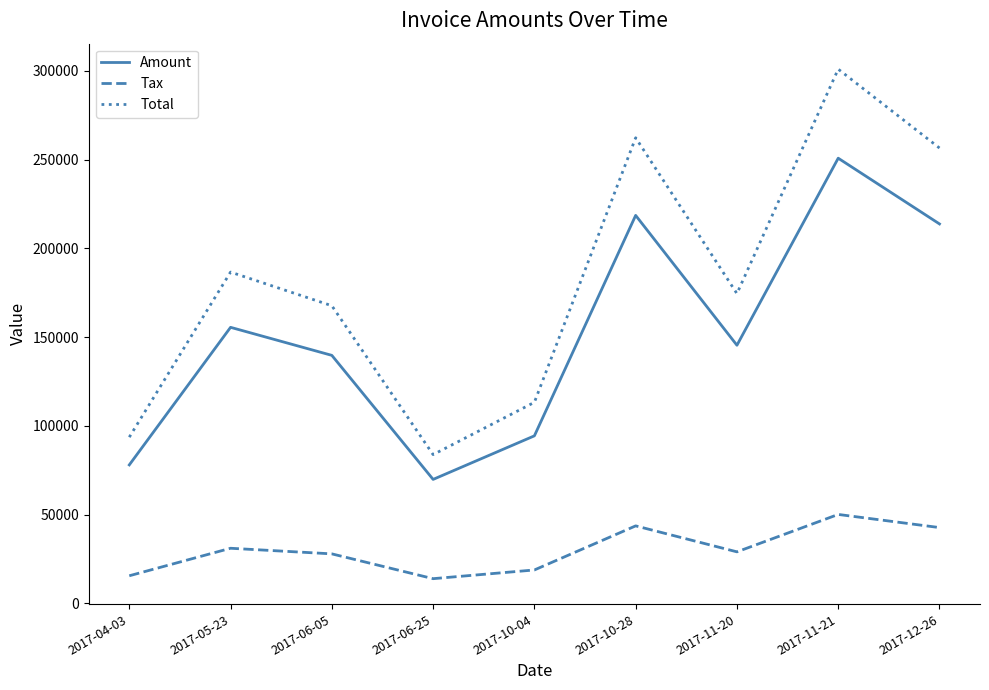

What is the lowest value of the Total series?

83851.2